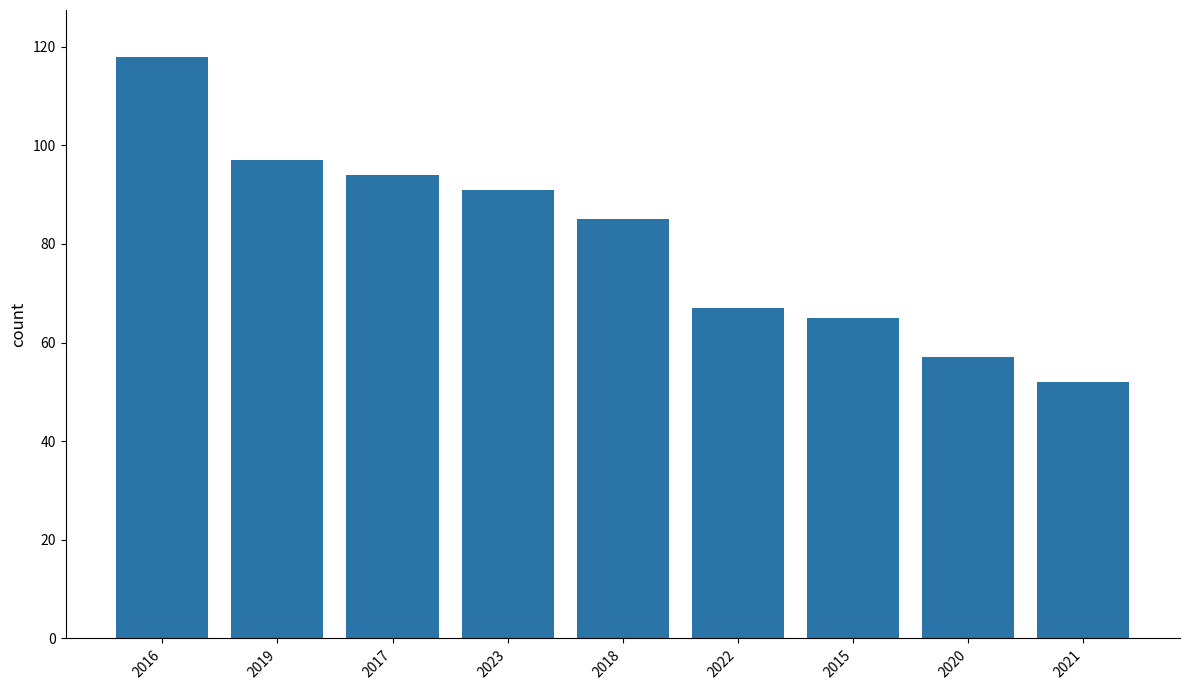

What is the label of the 7th bar from the left?

2015